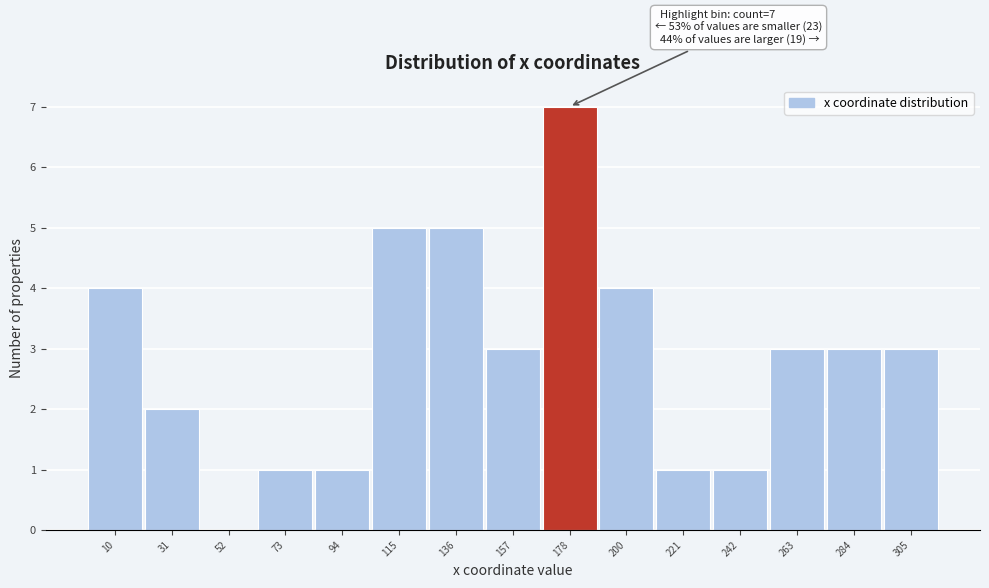

Reading left to right, list all the values displayed in this chart.

10=4	31=2	52=0	73=1	94=1	115=5	136=5	157=3	178=7	200=4	221=1	242=1	263=3	284=3	305=3